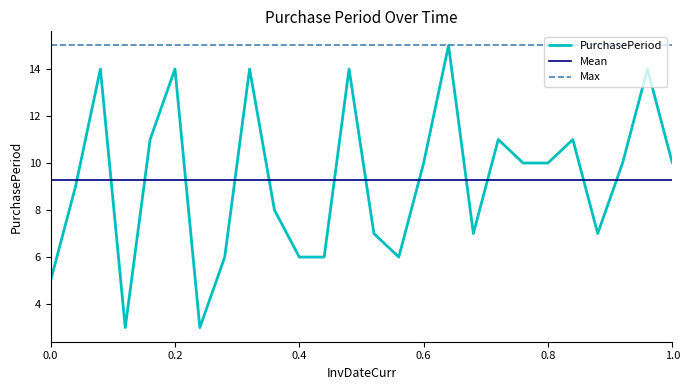

How many values exceed 10?

9